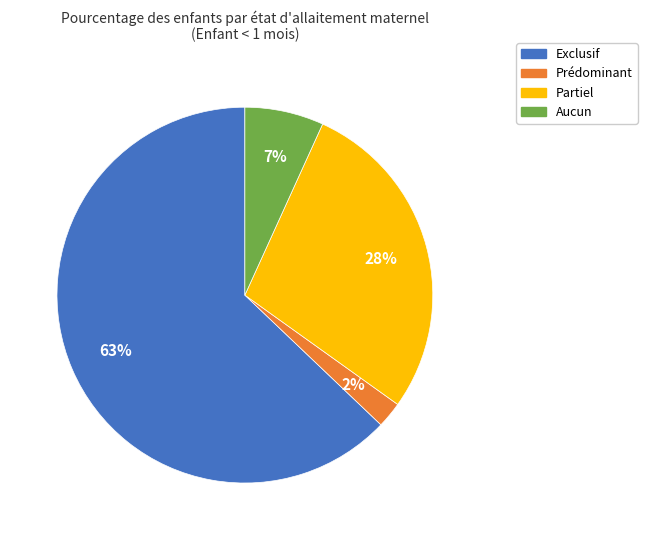

Rank the categories by value from lowest to highest.

Prédominant, Aucun, Partiel, Exclusif